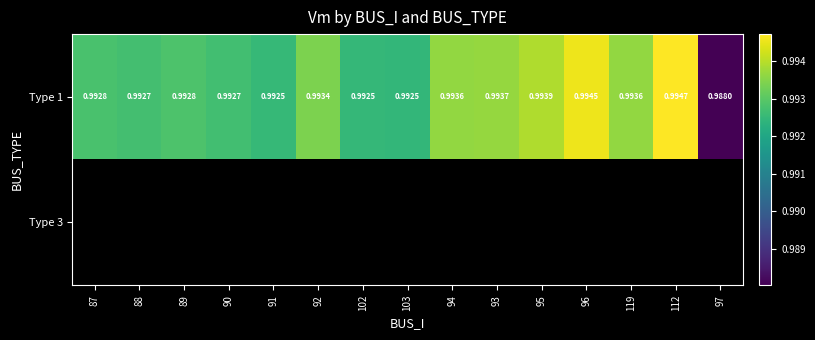

How many data points does each series have?

15